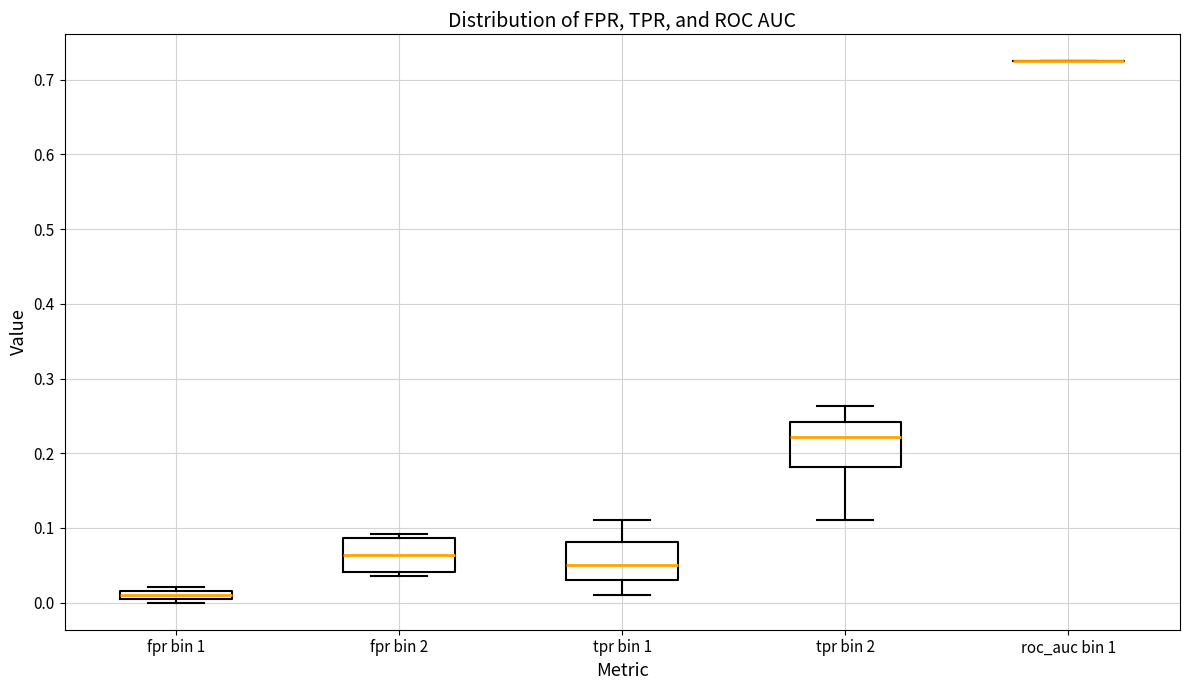

Where is the lower edge of the box for tpr bin 1 on the y-axis? The values are not printed on the chart, so give them approximately, as read against the axis.

0.03